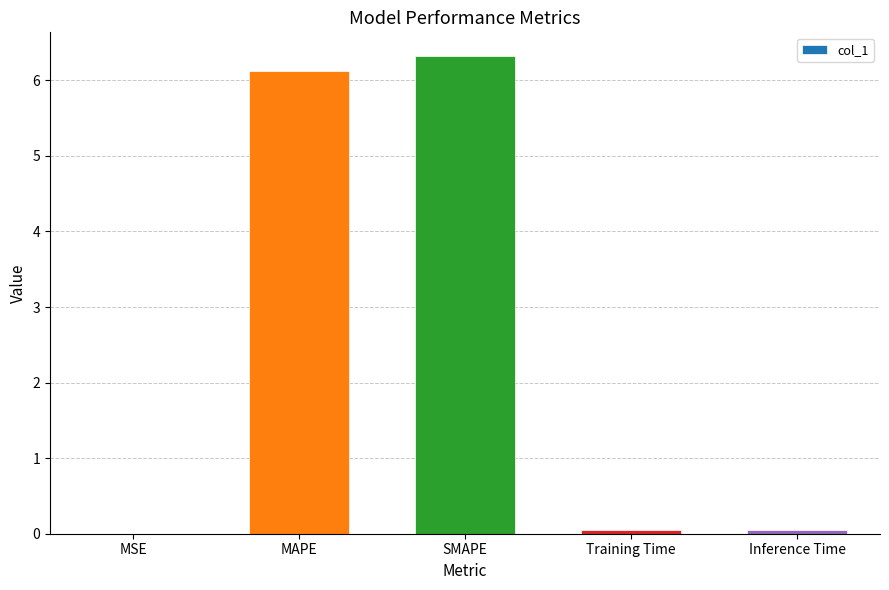

True or false: the data shows 10.7 at SMAPE.

False